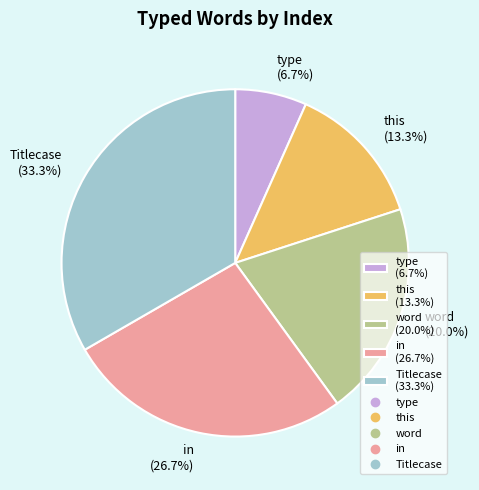

To the nearest percent, what portion does in represent?

27%